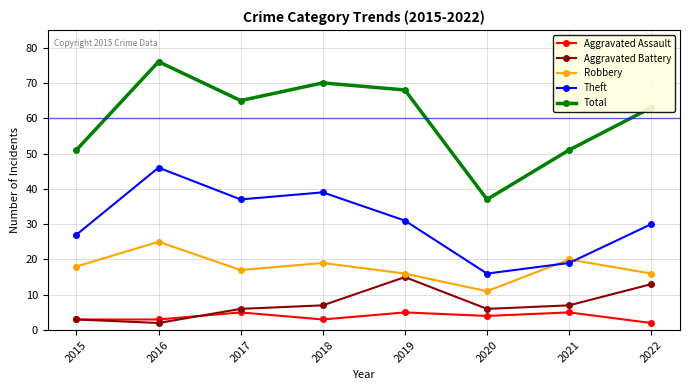

At 2017, list the series in order from smallest to largest.

Aggravated Assault, Aggravated Battery, Robbery, Theft, Total